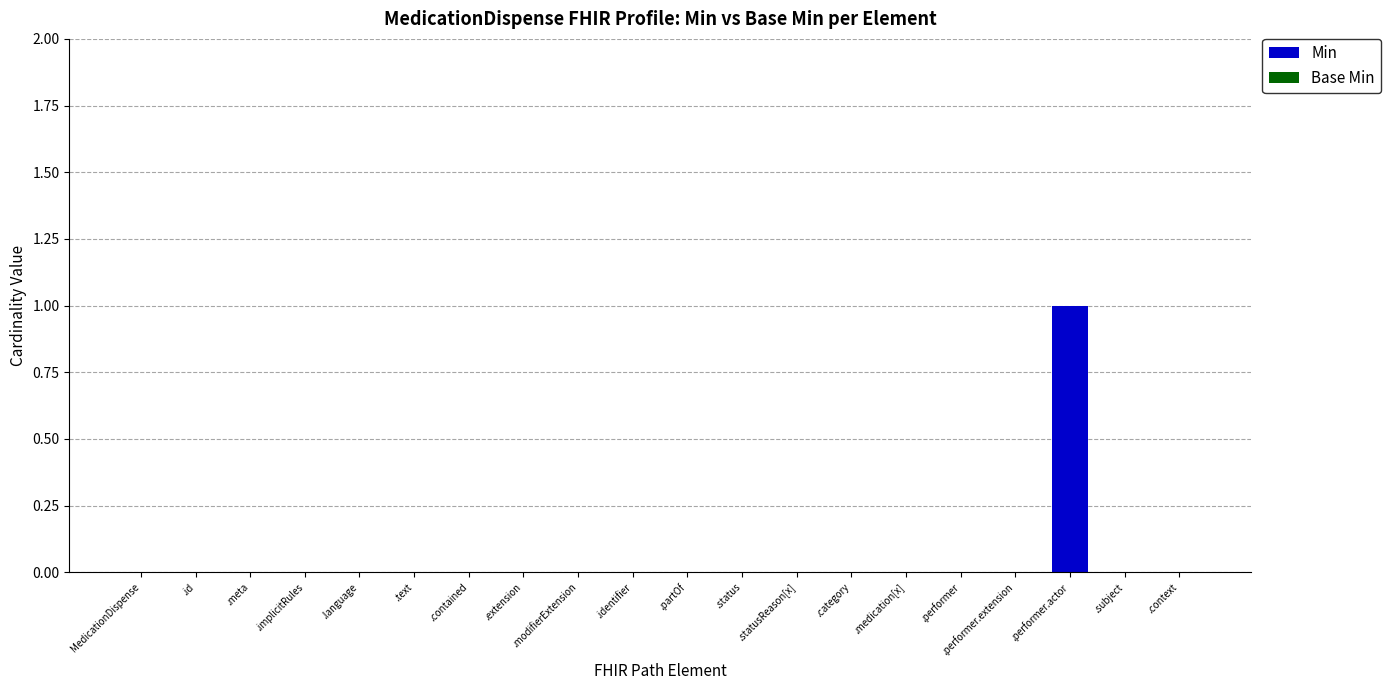

The chart shows a value of 1 at .context. True or false?

False